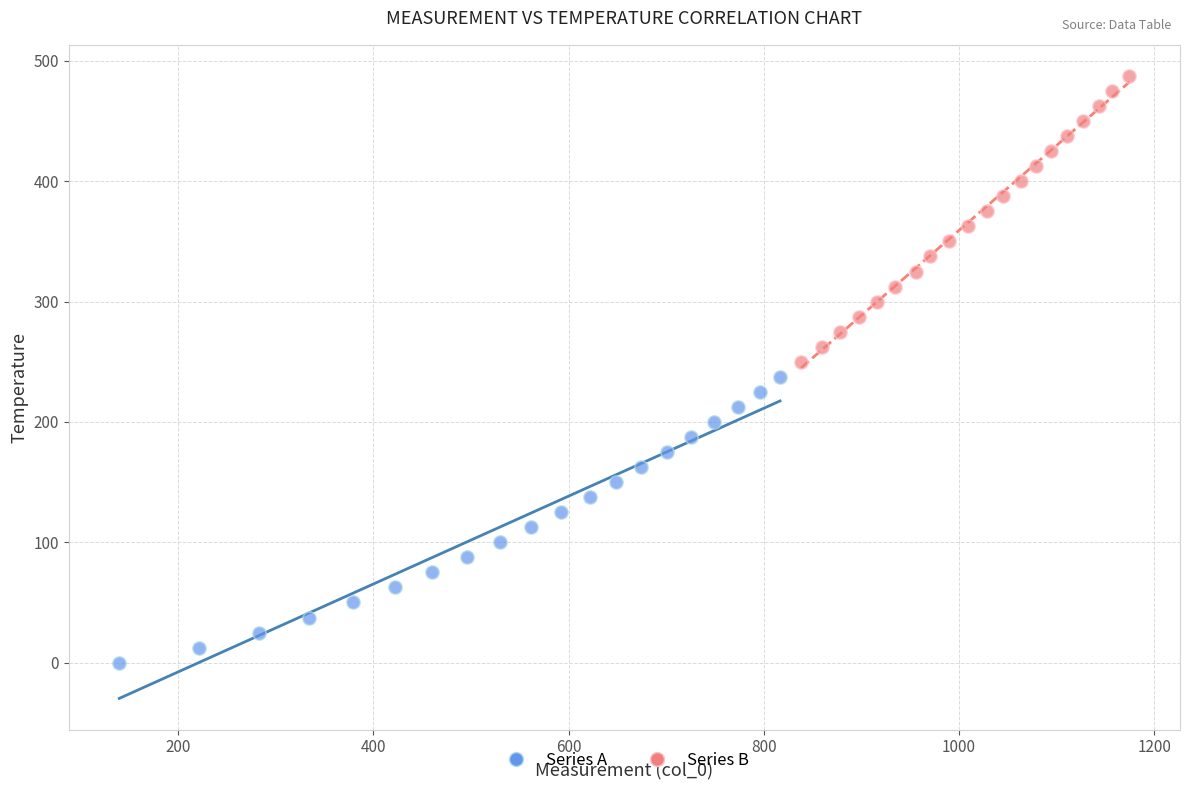

Which series reaches the maximum Y coordinate?

Series B